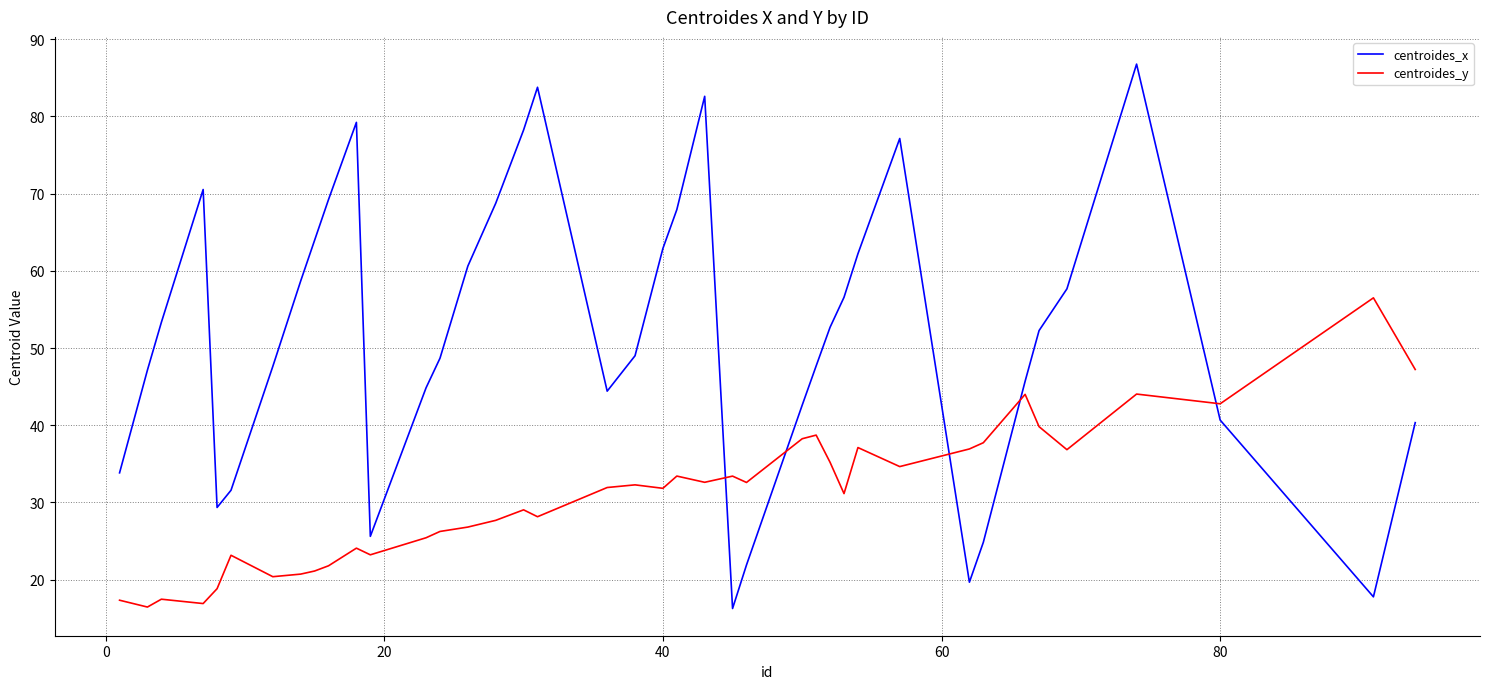

What is the maximum value shown in the chart?

86.8